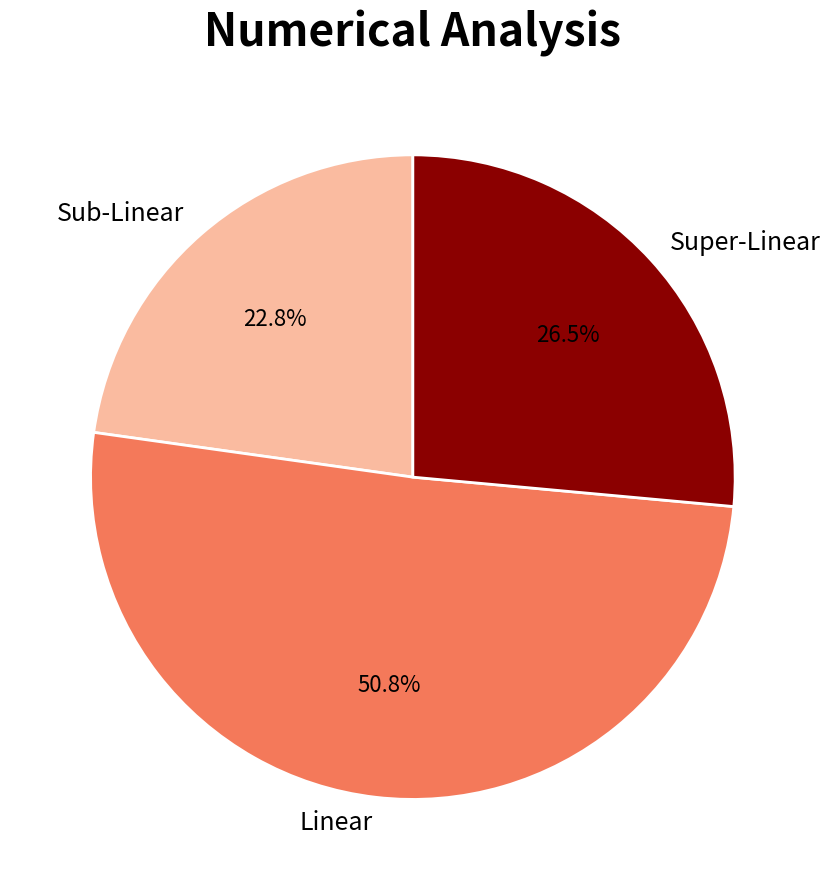

Is there a majority slice in this chart?

Yes